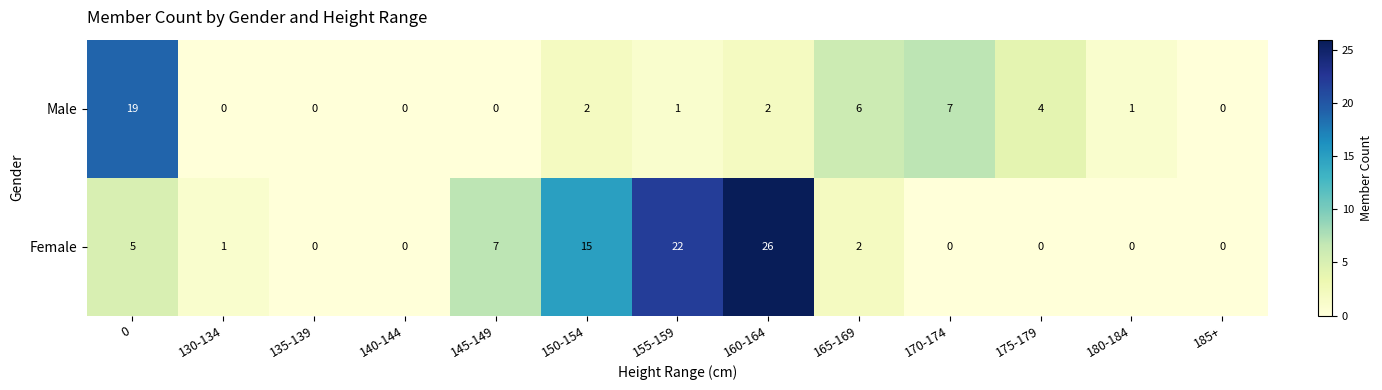

How many data points in Male are less than 1?

5